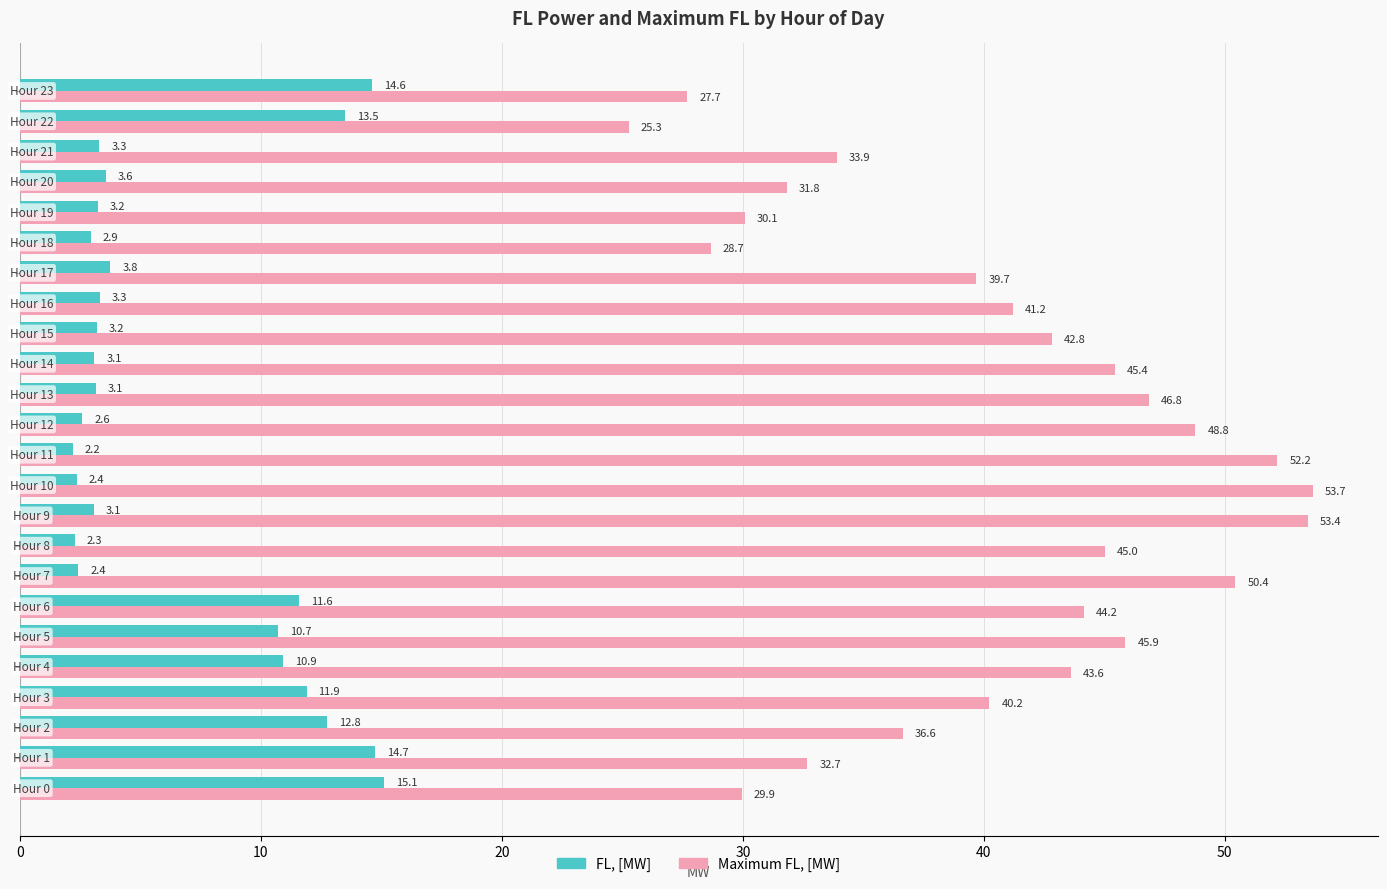

What is the minimum value for Maximum FL, [MW]?

25.3